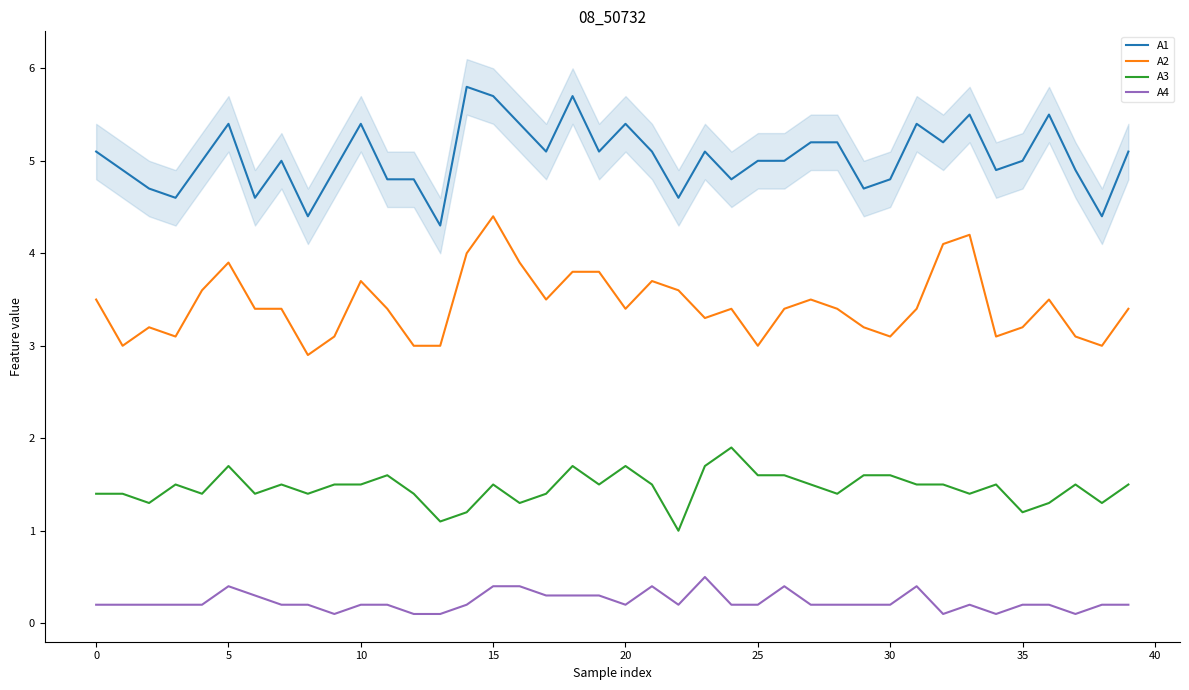

True or false: A2 has a value of 5.6 at 35.

False